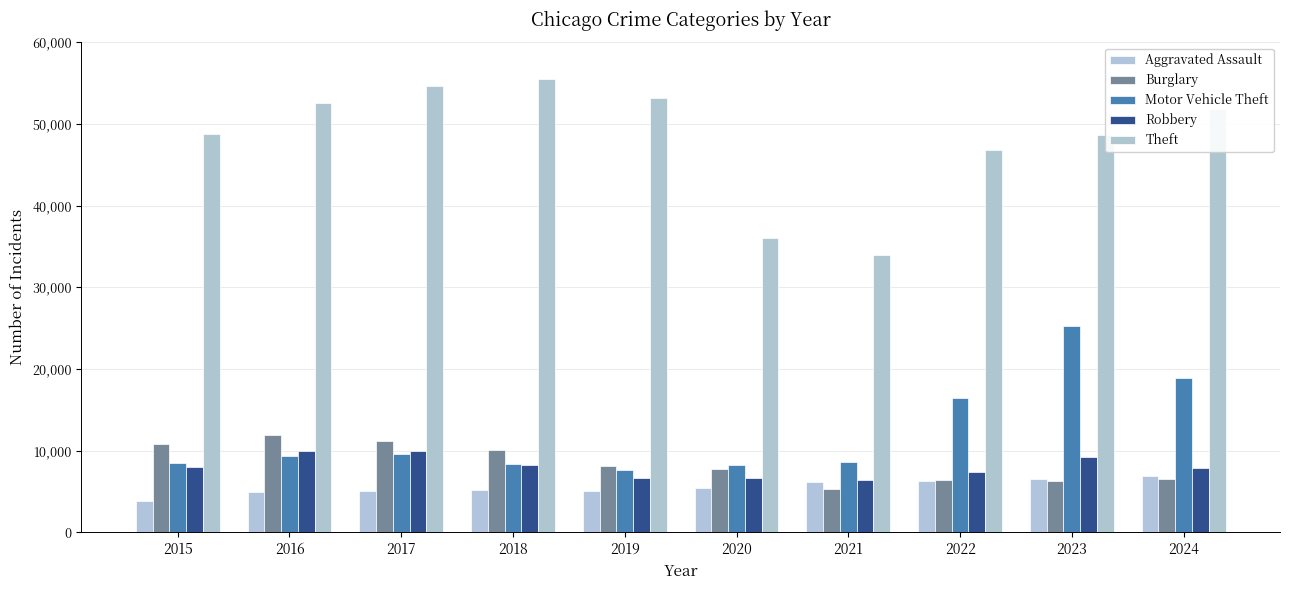

What is the sum of all Robbery values?

80420